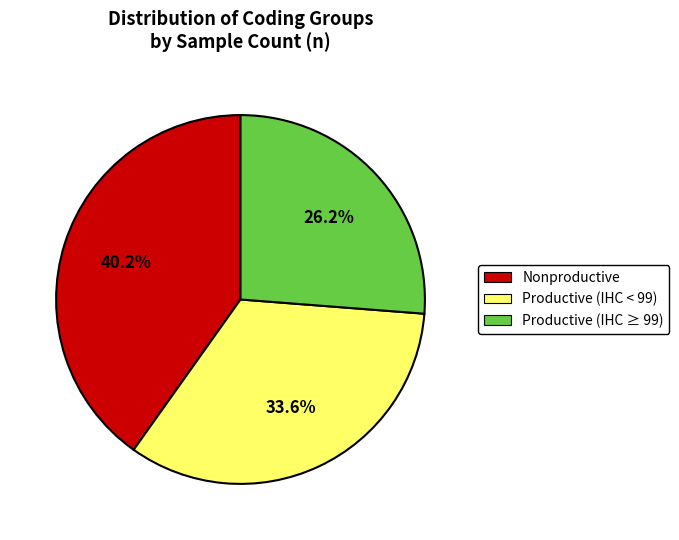

How many segments does this pie chart have?

3